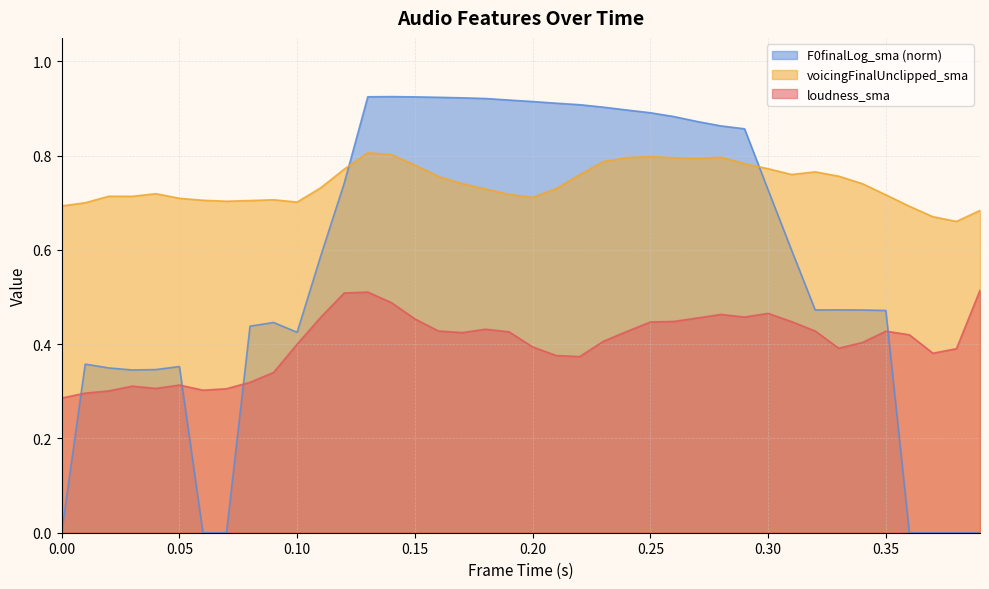

At how many categories does at least one series exceed 0?

40